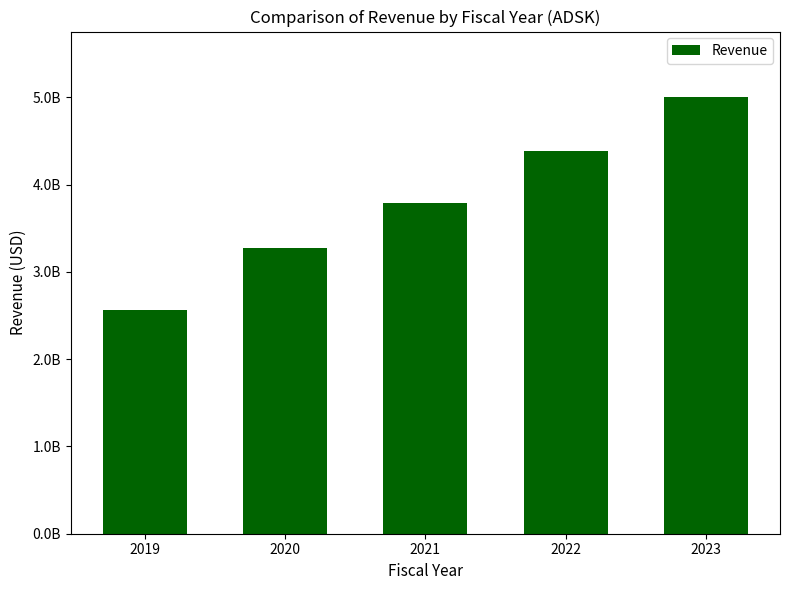

What is the difference between the values at 2023 and 2021?

1214600000